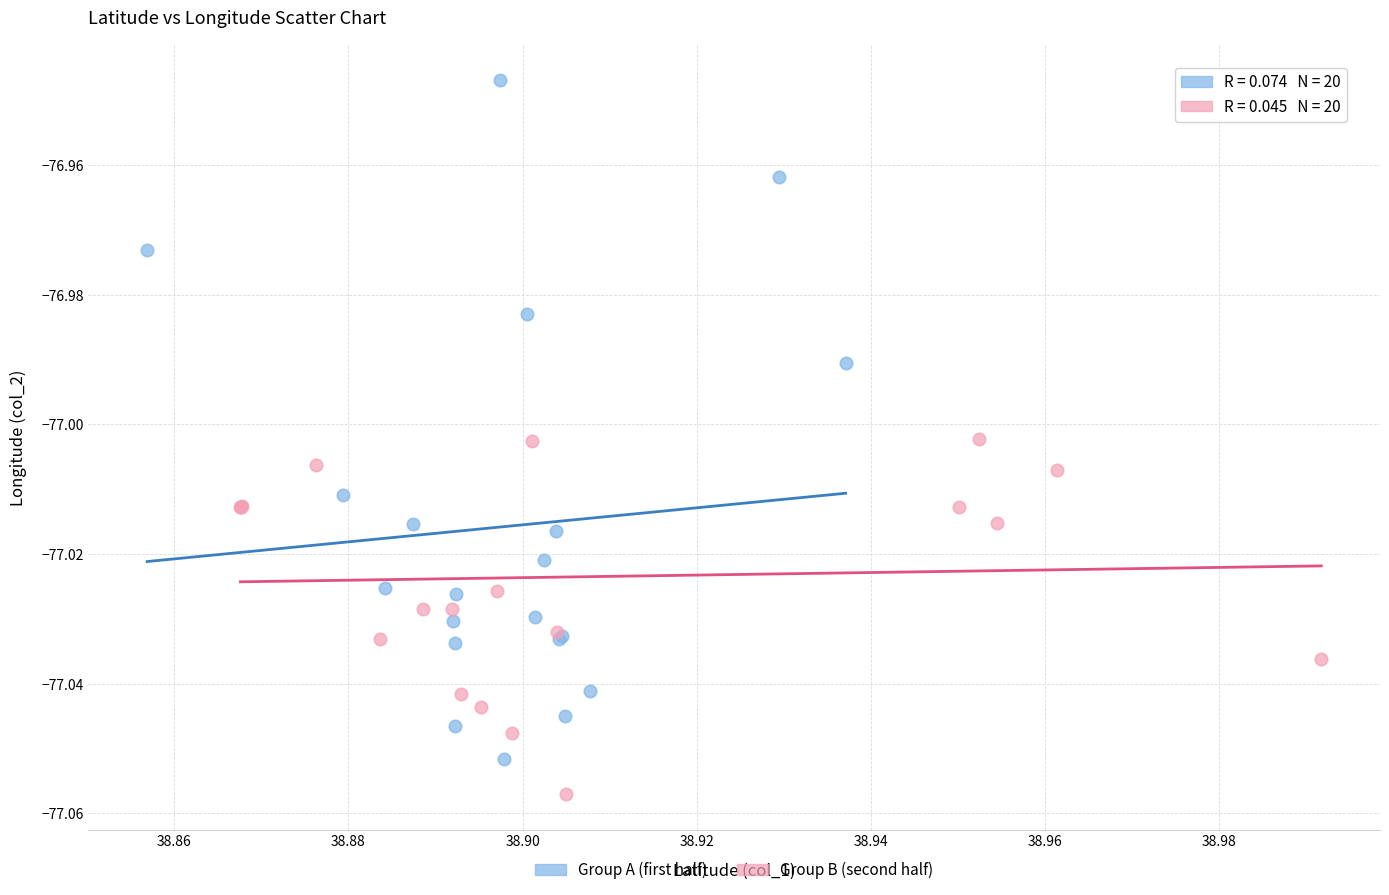

Which series reaches the maximum Y coordinate?

Group A (first half)